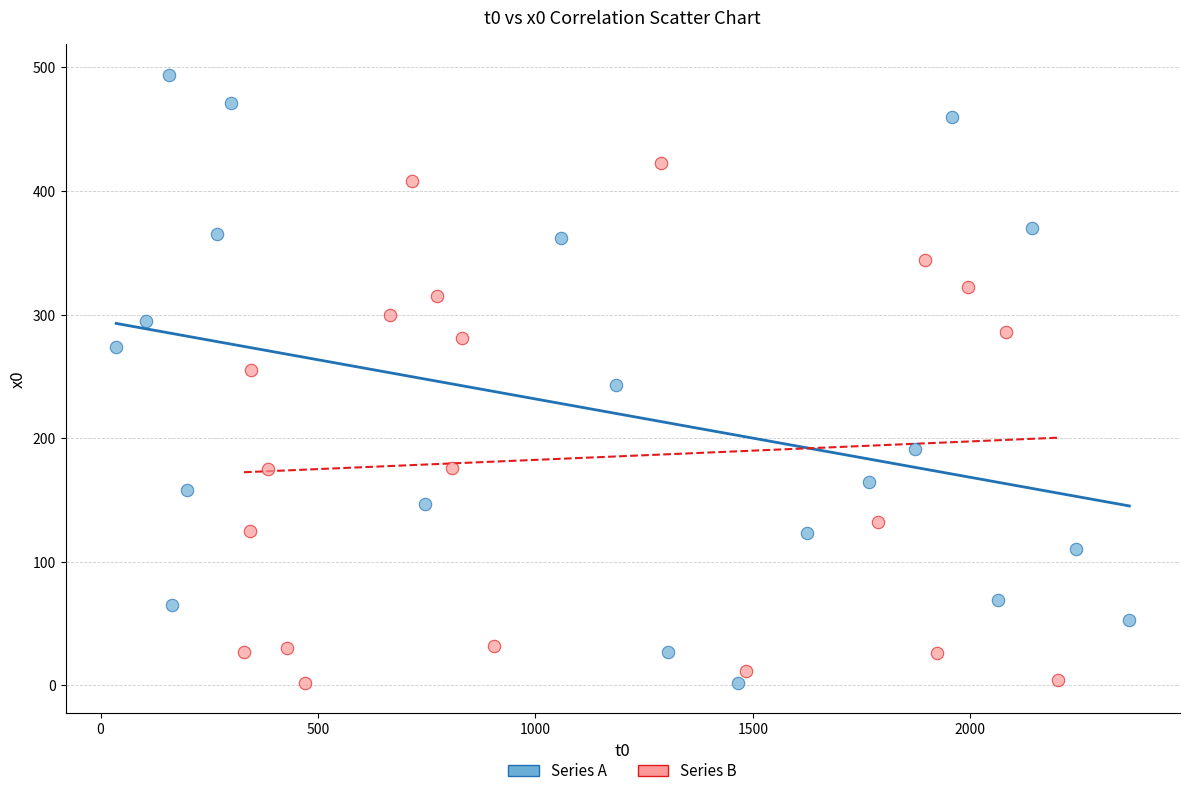

Which series has the largest Y range (max minus min)?

Series A